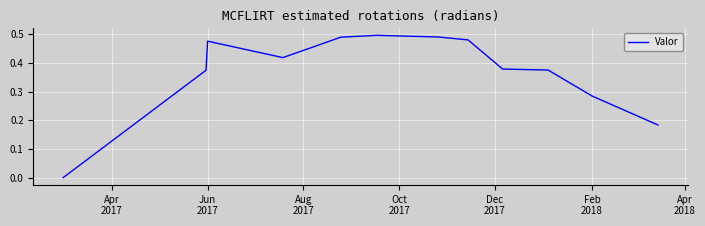

Is this an area chart (filled region under the line)?

No